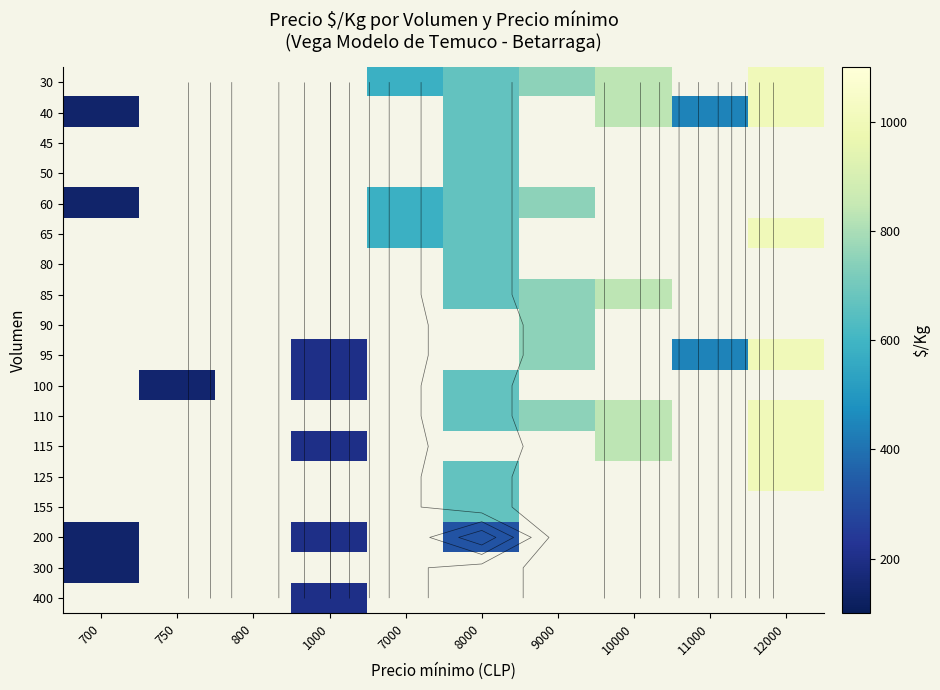

How many distinct data groups are displayed?

18